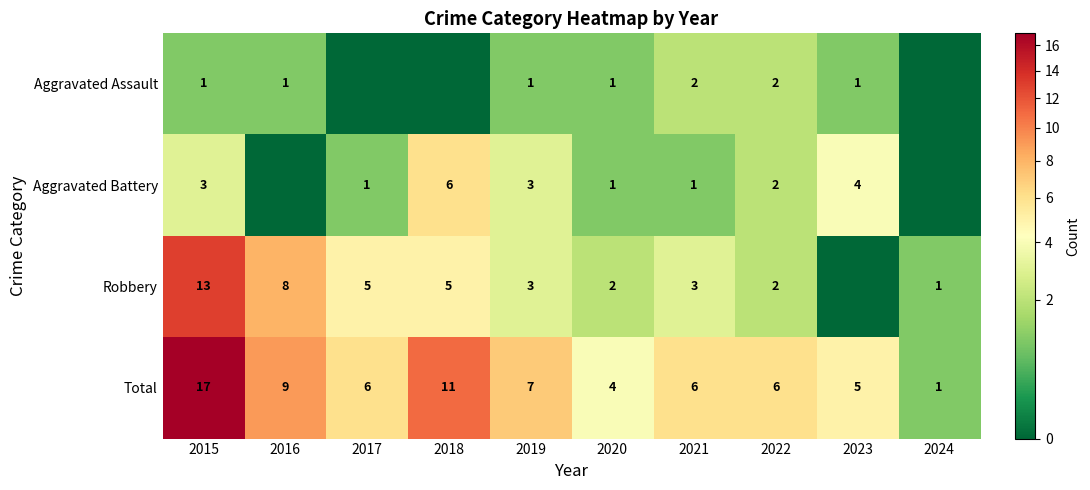

The Aggravated Assault series shows 1 at 2021. True or false?

False